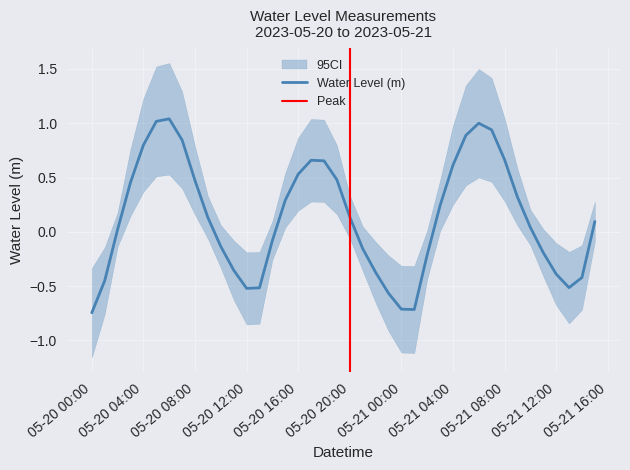

What is the average value?

0.1